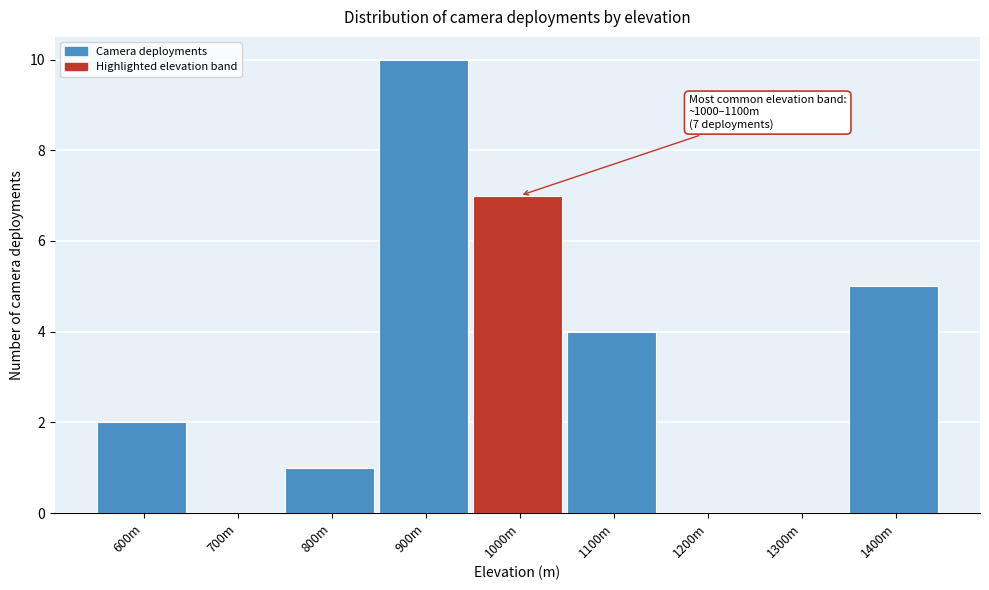

Reading left to right, extract all data points from this chart.

600m=2	700m=0	800m=1	900m=10	1000m=7	1100m=4	1200m=0	1300m=0	1400m=5